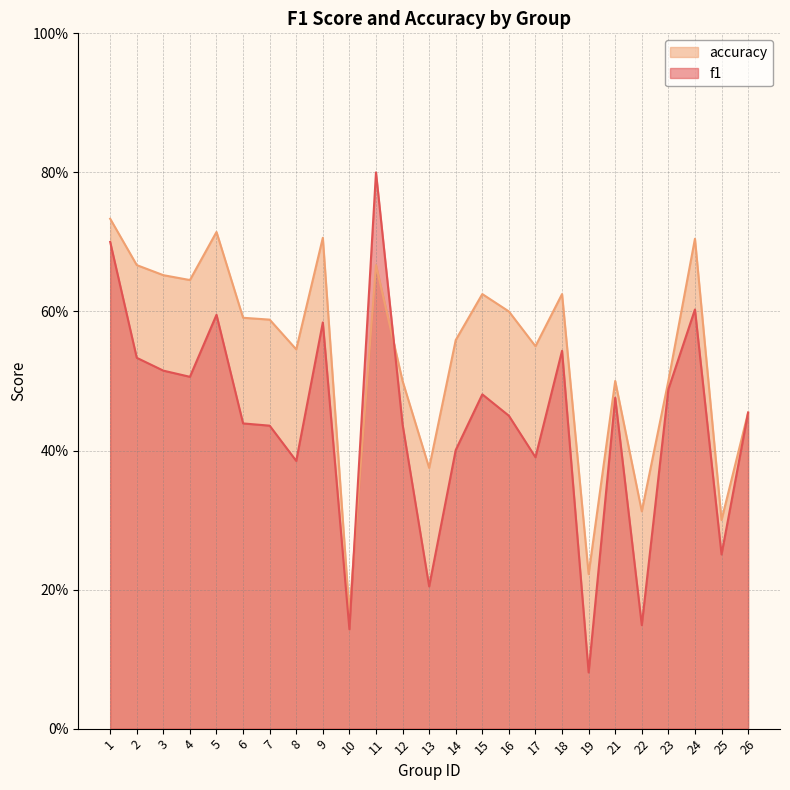

What is the total value across all series at 5?

1.3